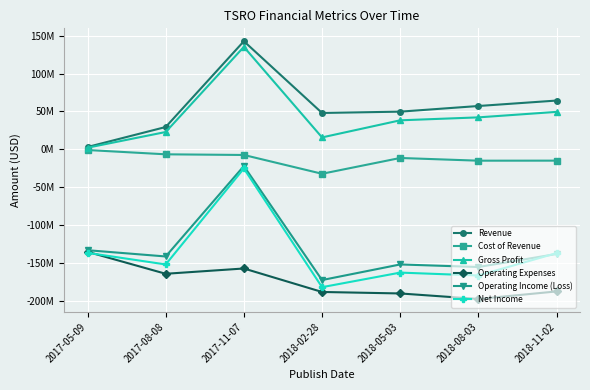

What is the difference between the second highest and minimum values in the Revenue series?

61326000